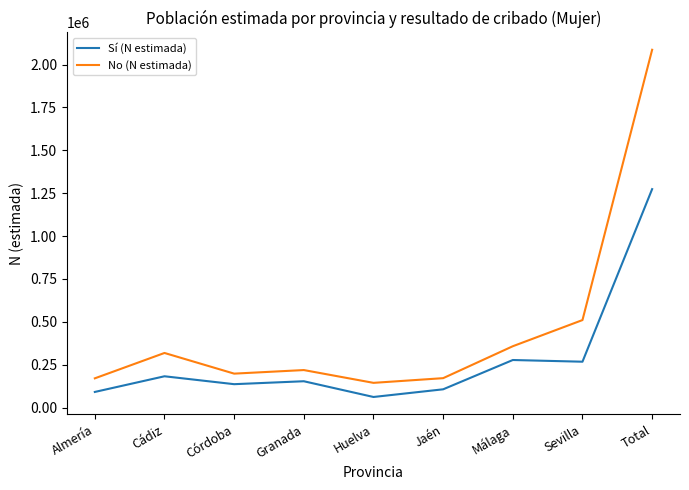

What is the approximate value of Sí (N estimada) at Total?

1273441